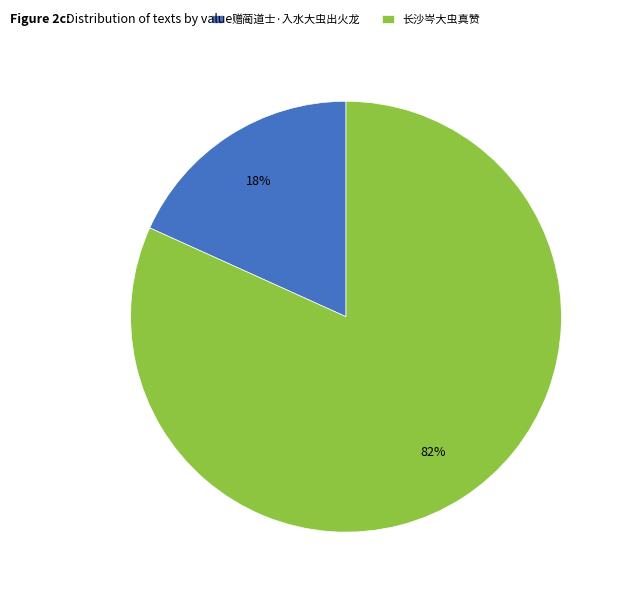

To the nearest percent, what percentage of the pie is 长沙岑大虫真赞?

82%